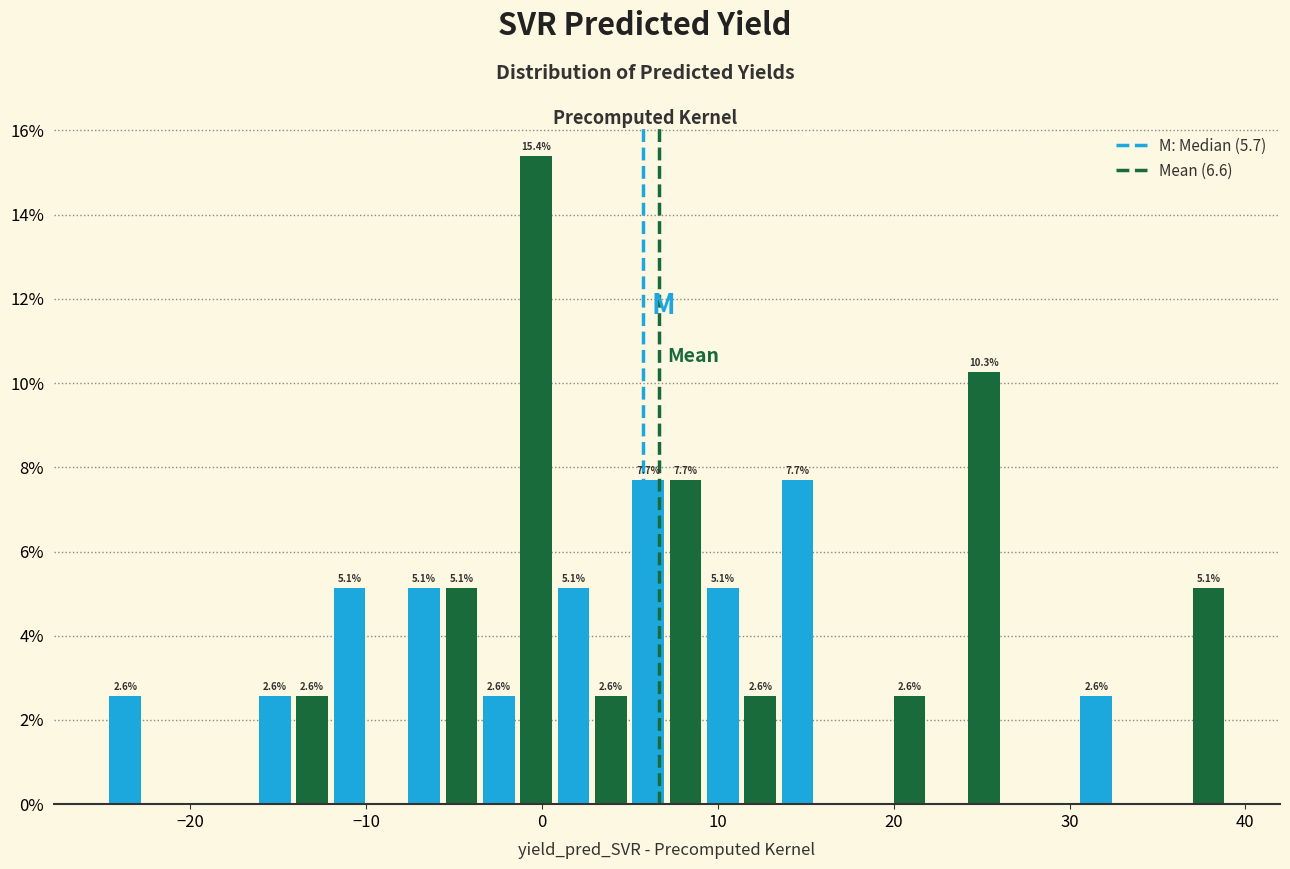

Around what value on the x-axis is the tallest bar? Give the approximate position of its centre, as read against the axis.

0